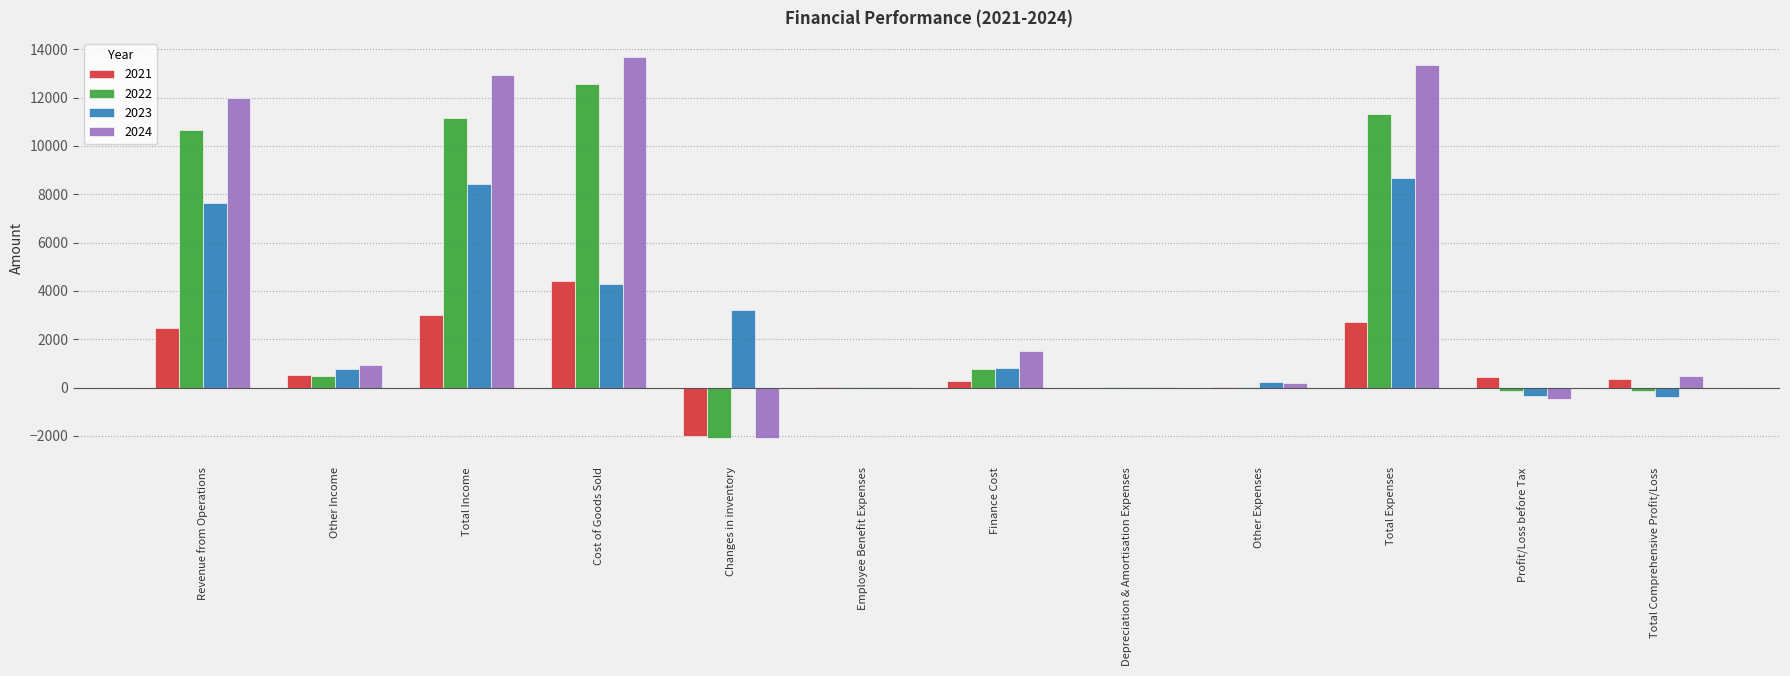

What is the difference between the 2023 values at Depreciation & Amortisation Expenses and Total Comprehensive Profit/Loss?

391